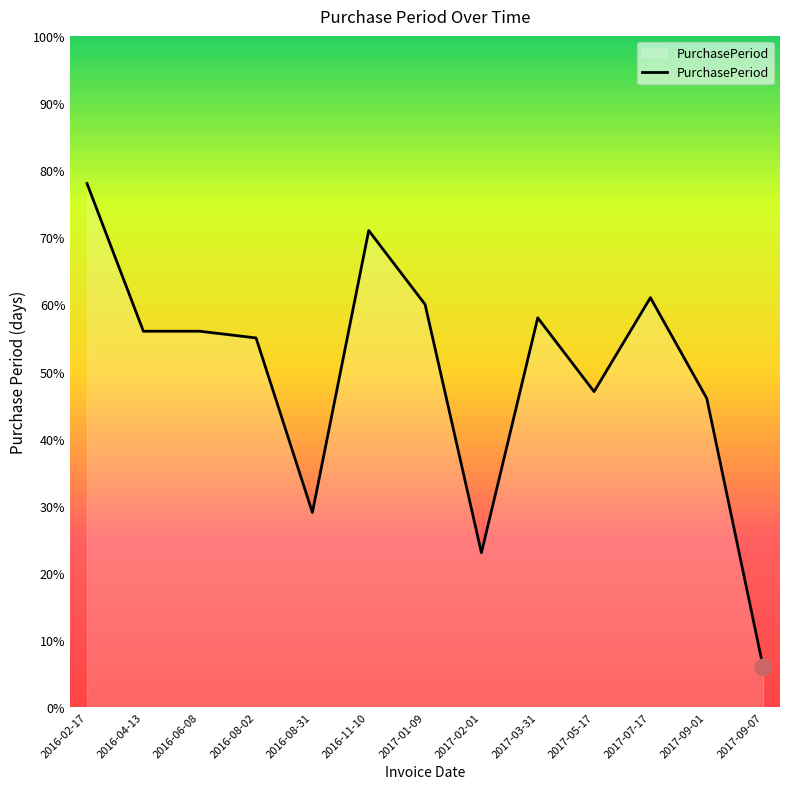

What position from the right is 2017-05-17?

4